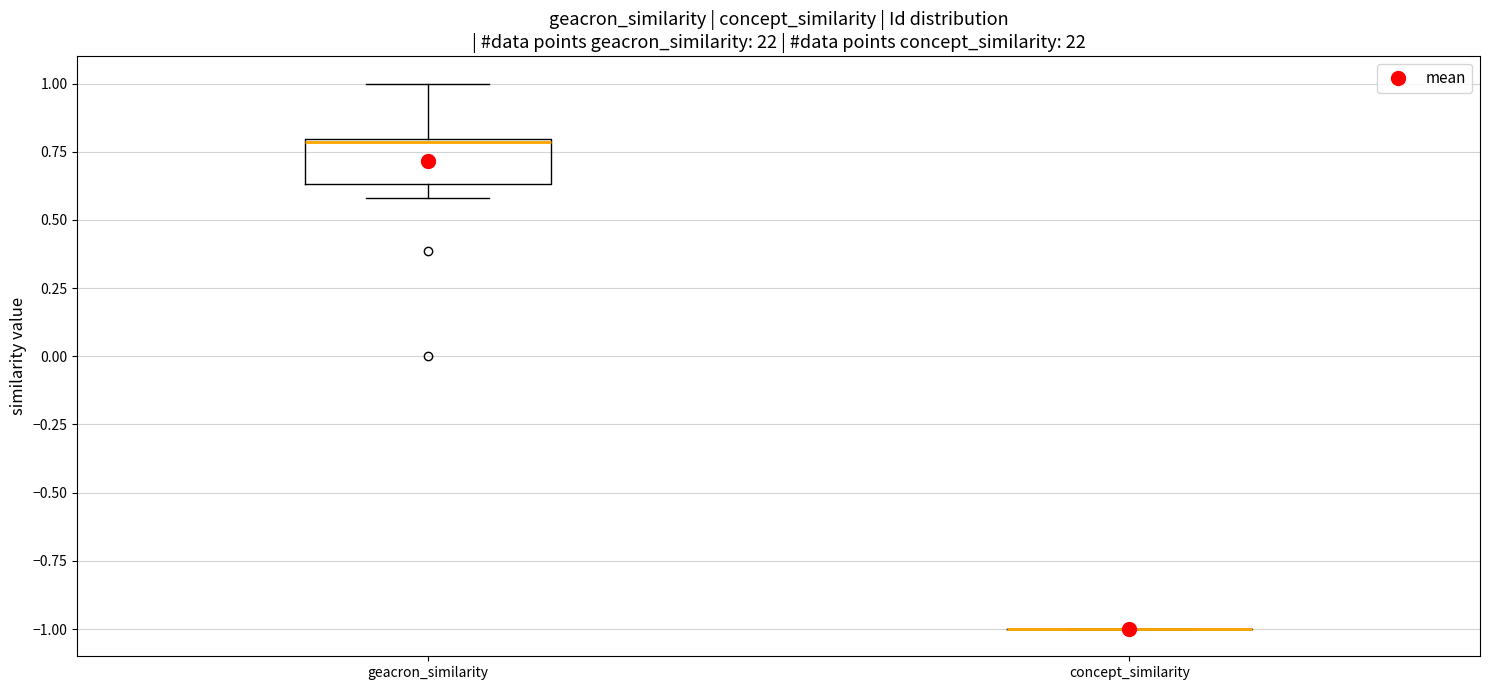

Reading left to right, transcribe this box plot: for each box, give where its median line is, the range the box spans, and where its two whiskers end, as read against the y-axis. The values are not printed on the chart, so give them approximately, as read against the axis.

geacron_similarity: median 0.80, box 0.65 to 0.80, whiskers 0.60 to 1.00
concept_similarity: box collapsed to a line at -1.00, whiskers -1.00 to -1.00